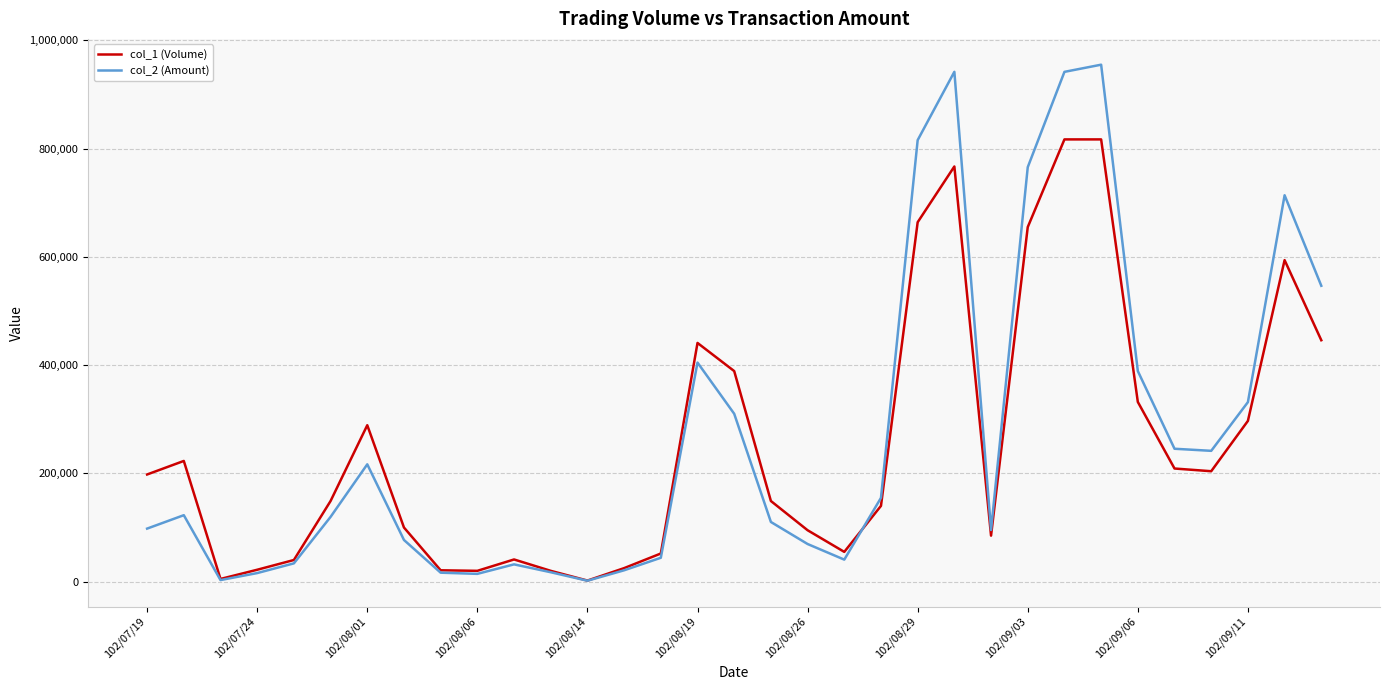

Rank the series by their maximum value, from lowest to highest.

col_1 (Volume), col_2 (Amount)